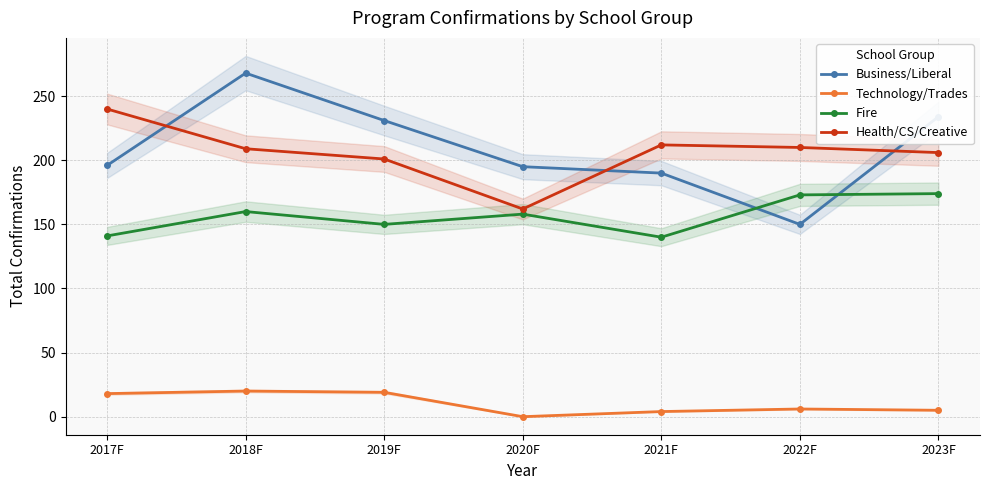

What is the sum of all Fire values?

1096